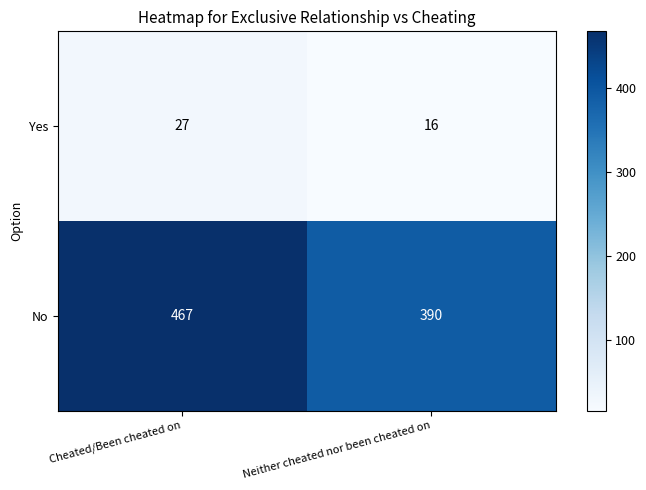

Read the Yes value at Cheated/Been cheated on.

27